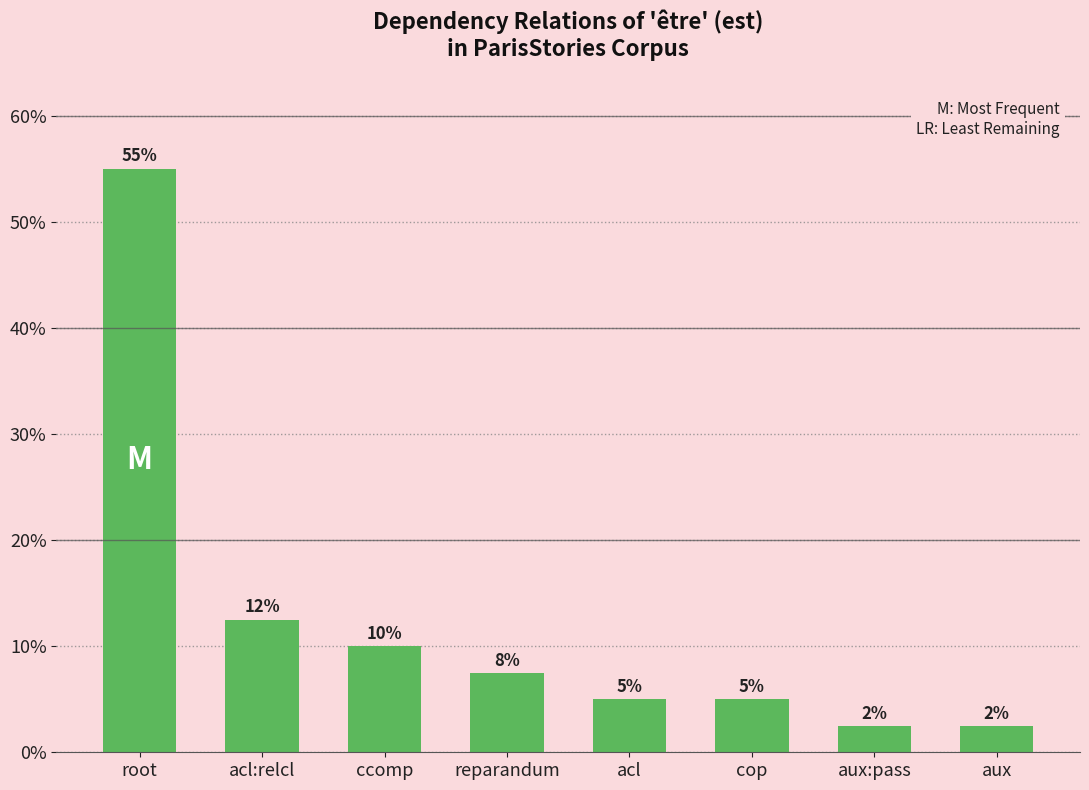

The value at ccomp is 10.0. True or false?

True